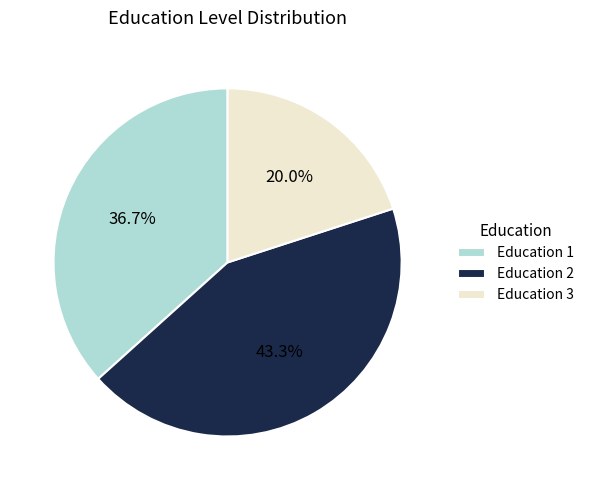

What is the largest slice in the pie chart?

Education 2